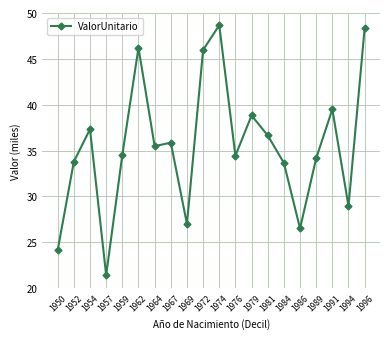

Is this an area chart (filled region under the line)?

No